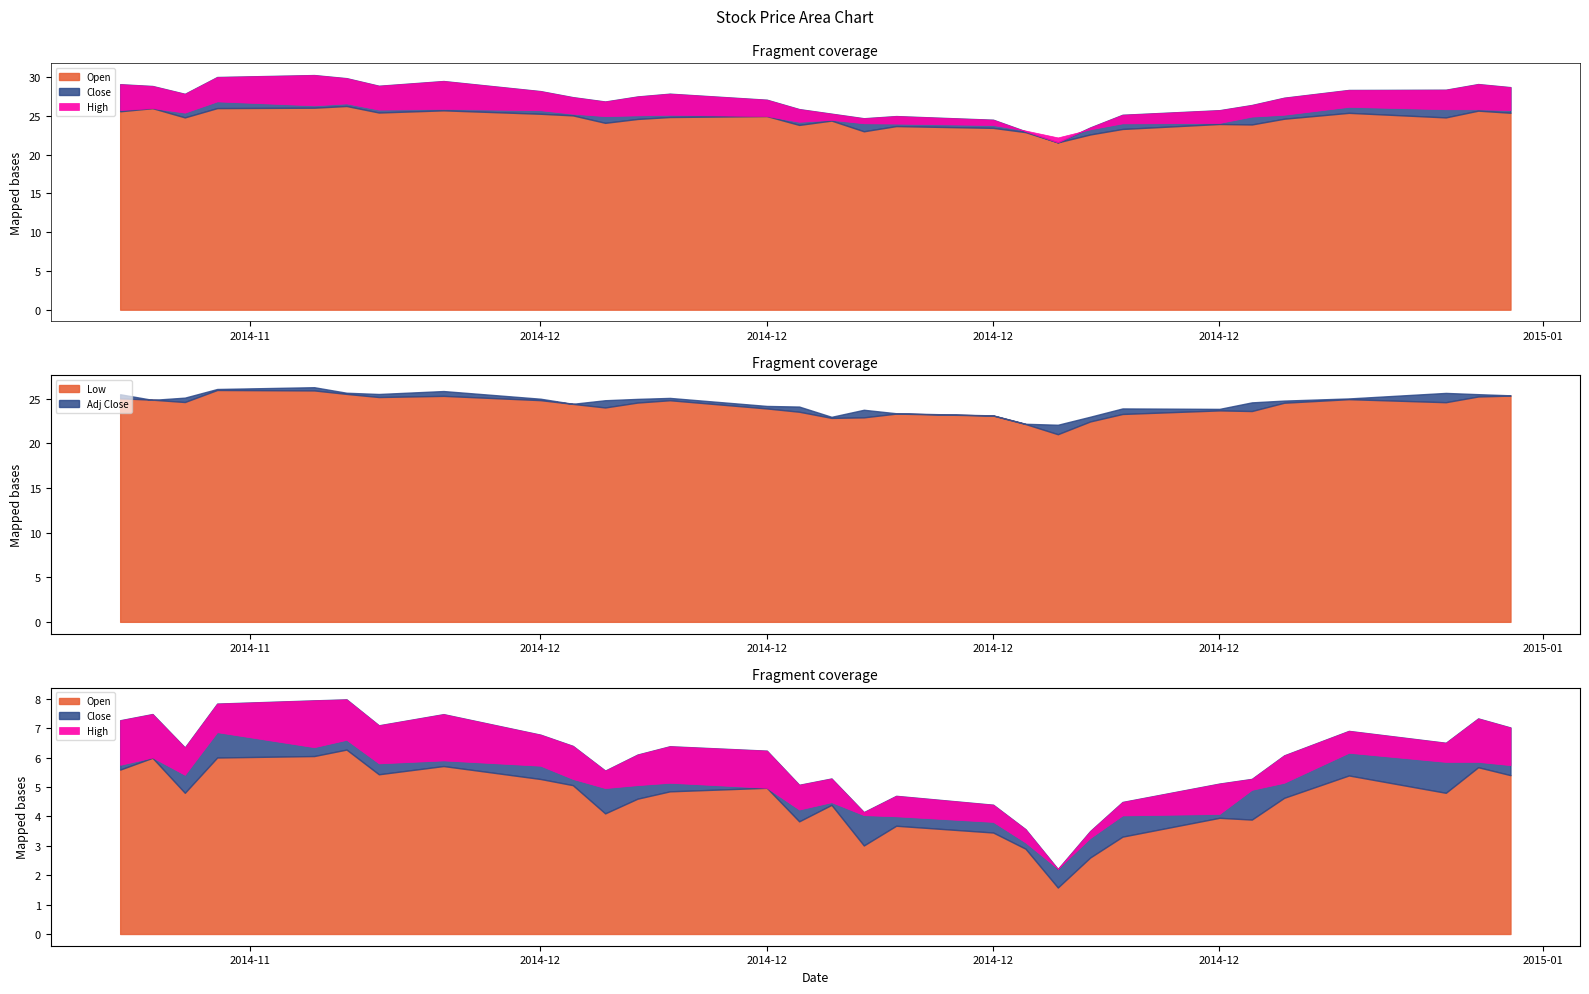

How many distinct data groups are displayed?

5